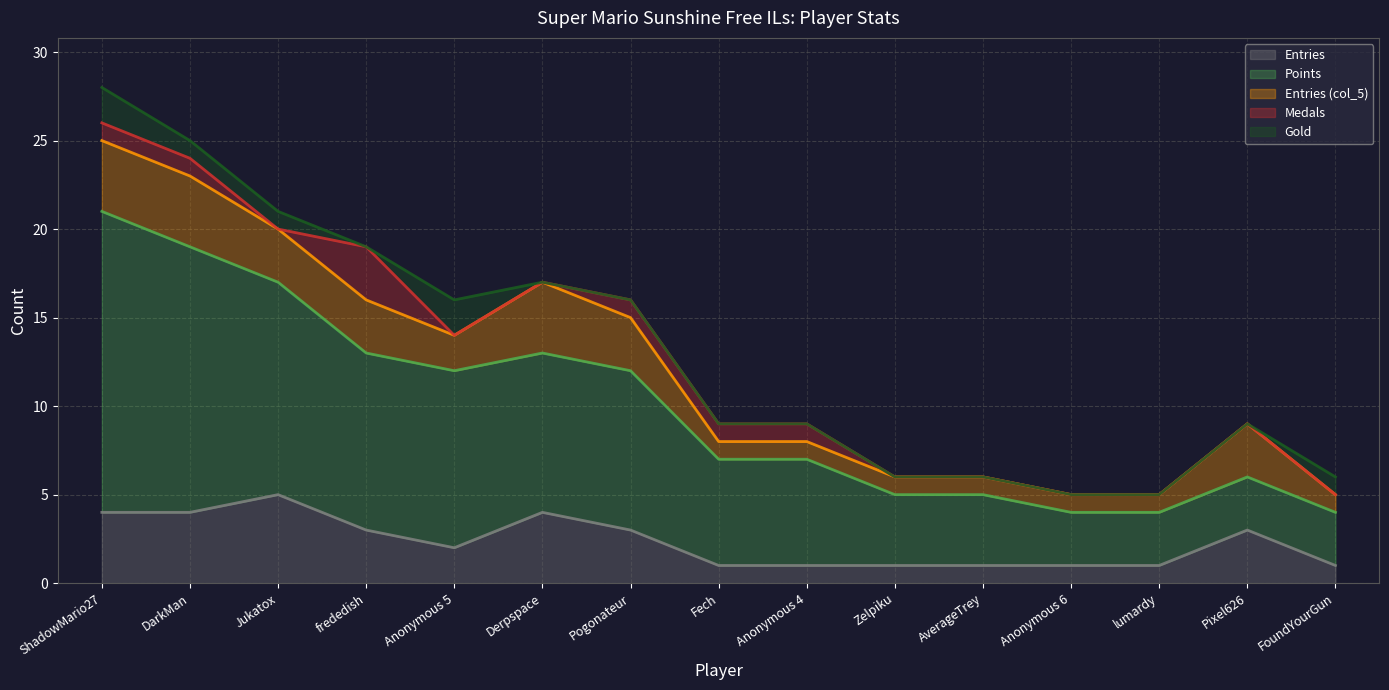

The value of Points at Anonymous 5 is 7. True or false?

False